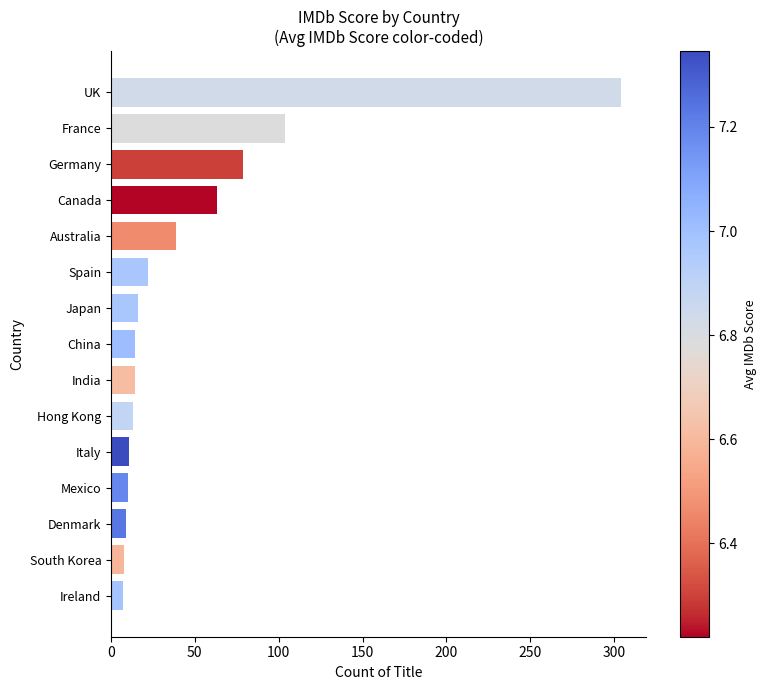

What is the sum of all values?

713